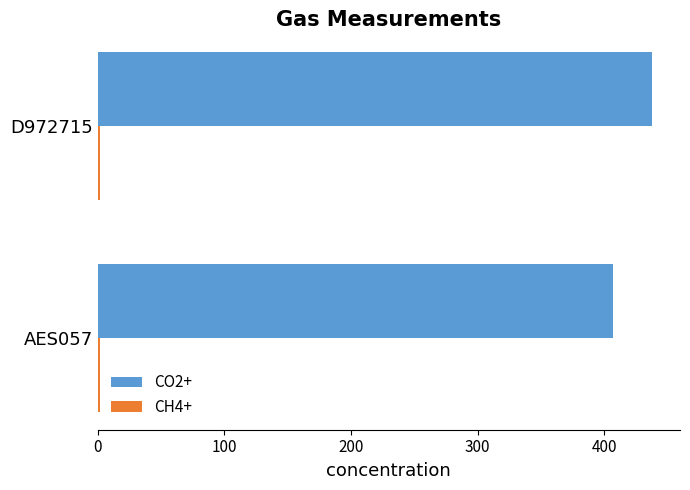

The CO2+ series shows 406.6 at AES057. True or false?

True